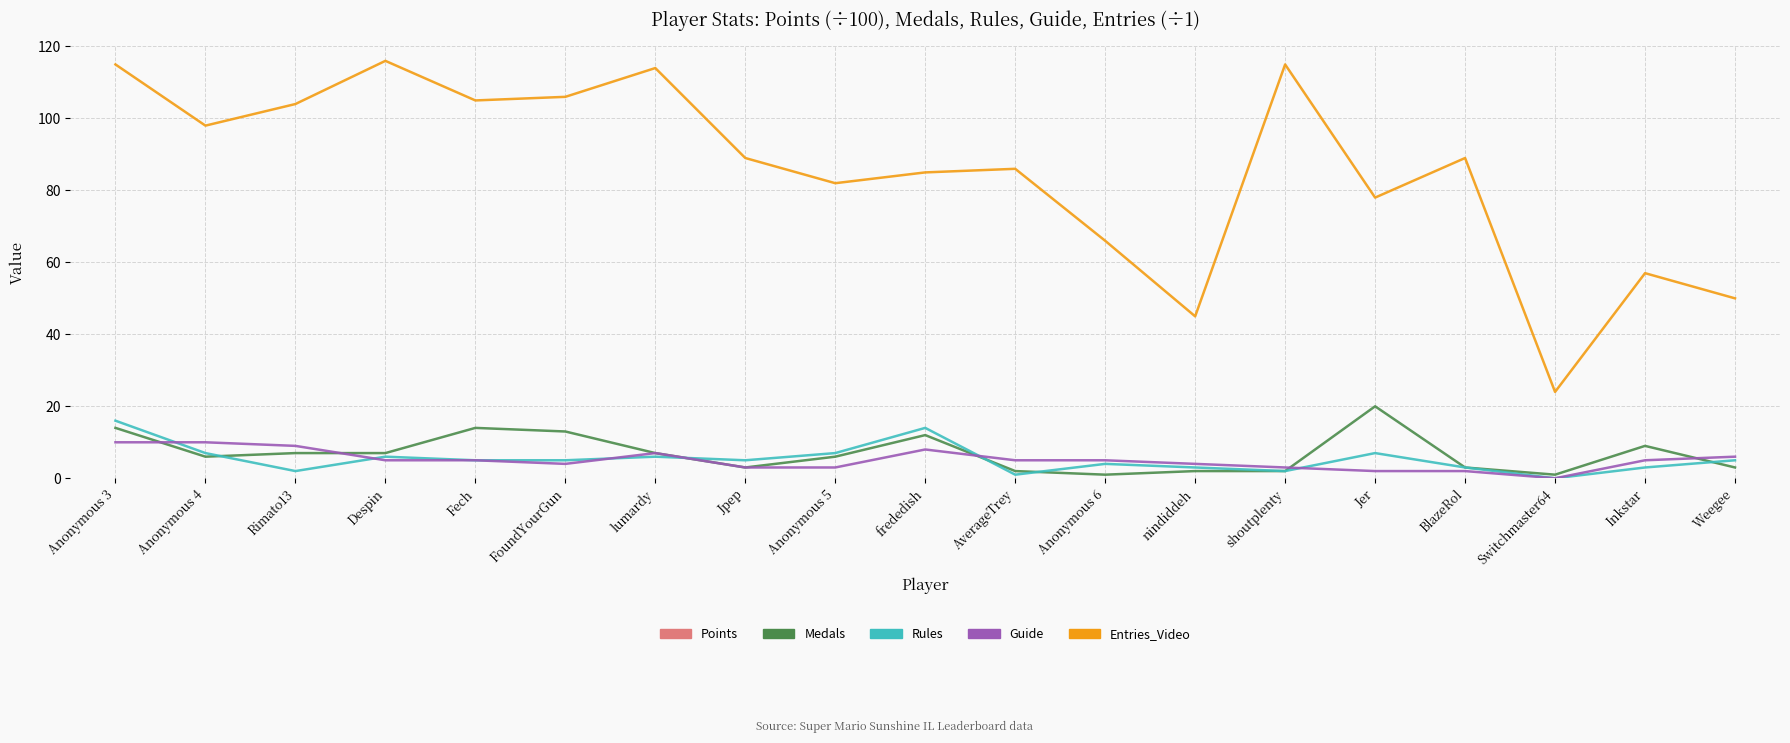

How many times do Rules and Guide cross each other?

6